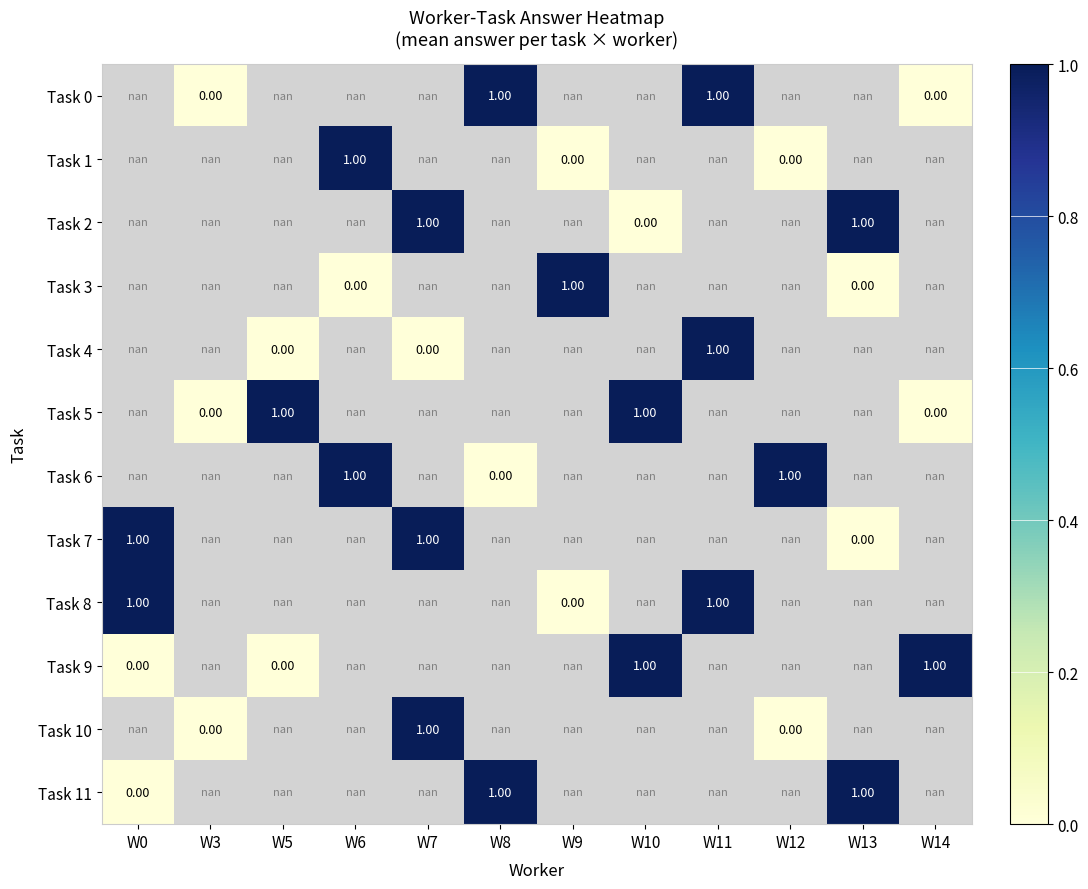

Is it true that Task 7 equals 0.7 at W7?

False